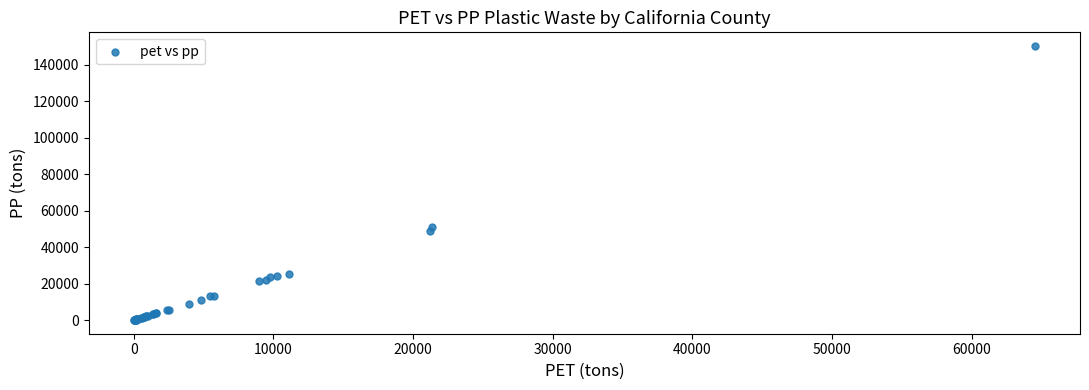

What Y value in the scatter plot is closest to 75112?

50894.2